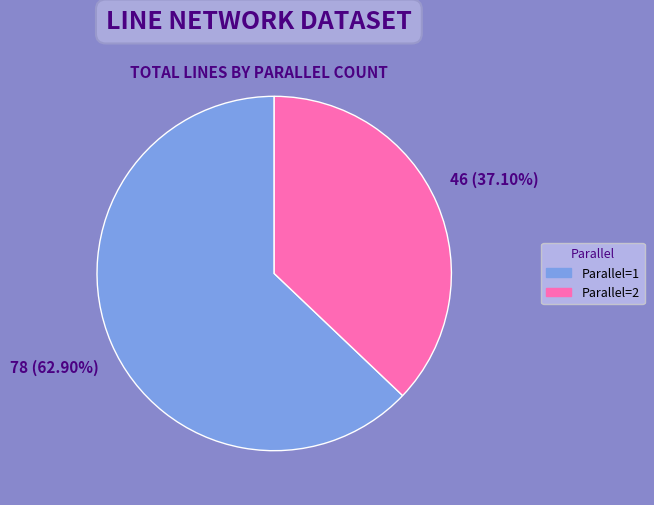

Is there a majority slice in this chart?

Yes